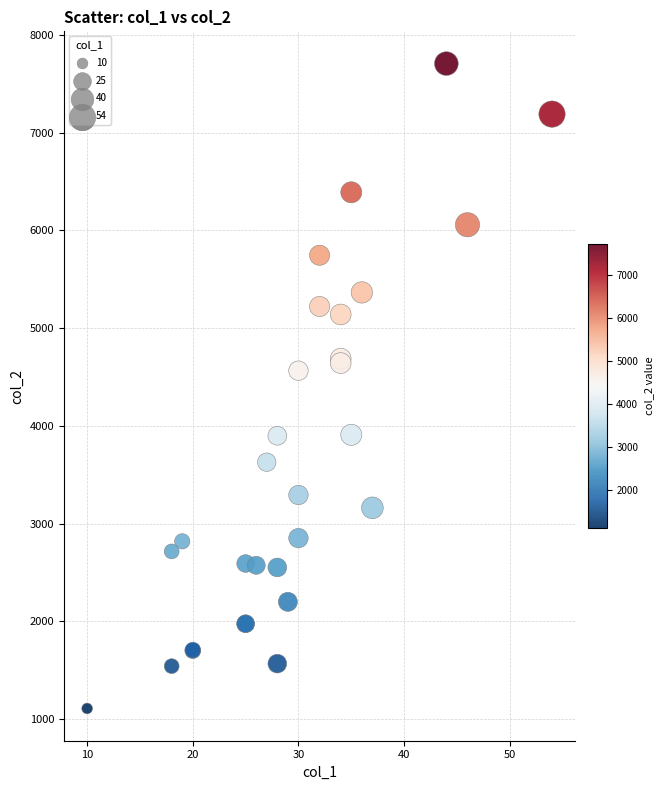

What Y value in the scatter plot is closest to 4408?

4565